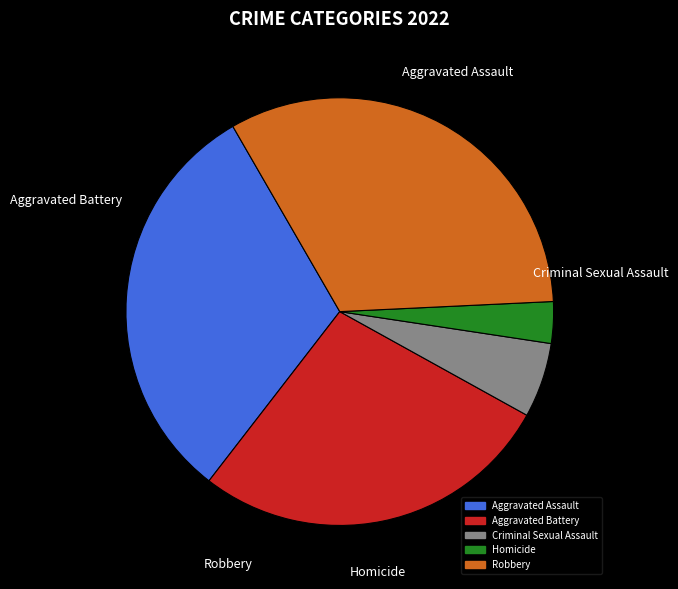

Between Robbery and Homicide, which is larger?

Robbery